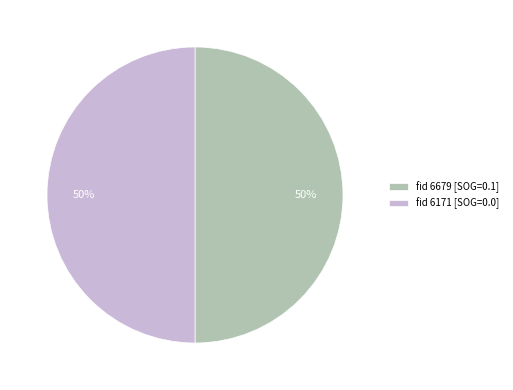

What is the ratio of the value at fid 6171 [SOG=0.0] to the value at fid 6679 [SOG=0.1]?

1.0